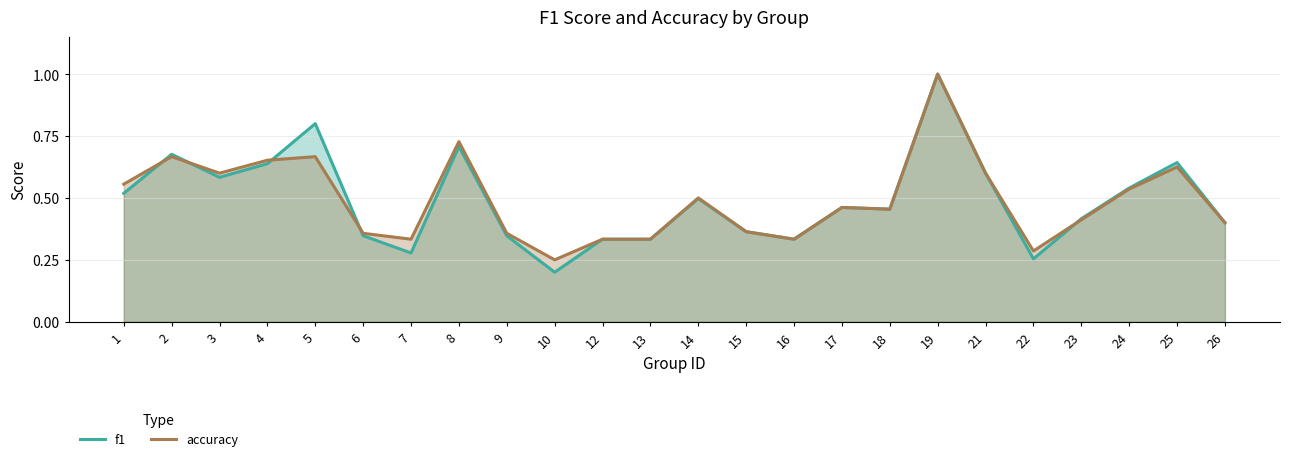

At which category does f1 reach its first local peak?

2